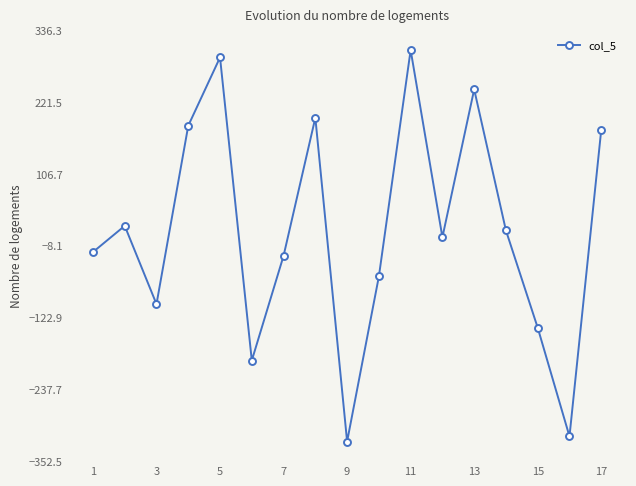

How many data points are less than 5?

8